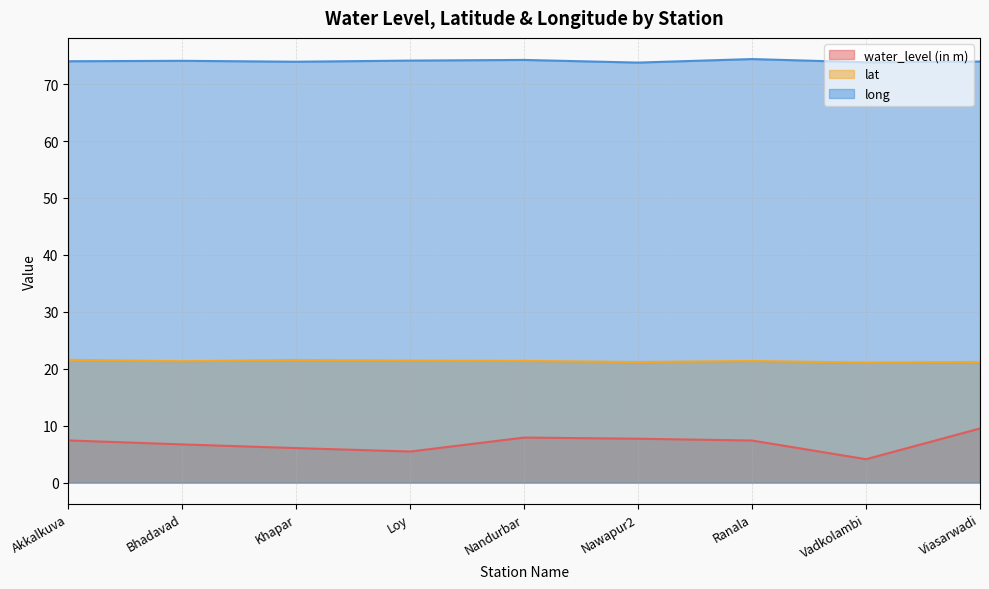

The lat series shows 13.5 at Loy. True or false?

False